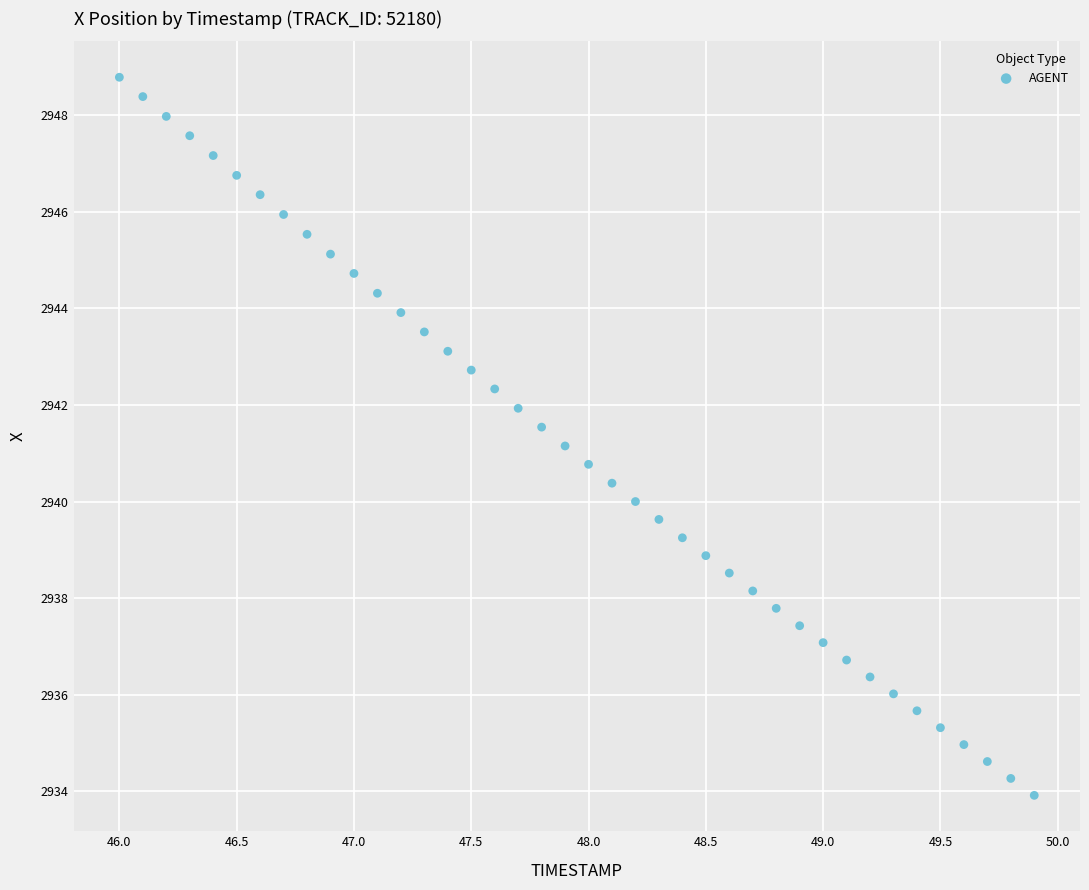

What is the range of Y values (max minus min)?

14.9